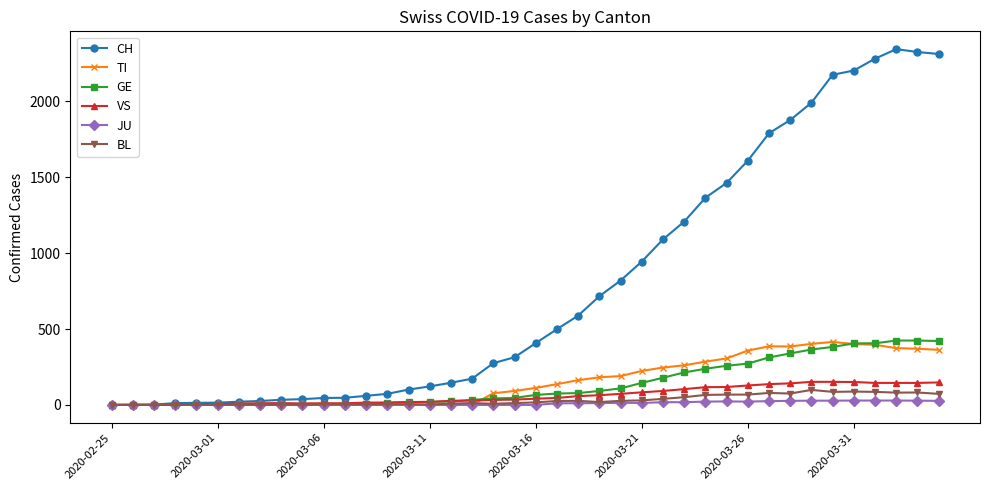

True or false: VS has more than 0 points higher than both neighbors.

True